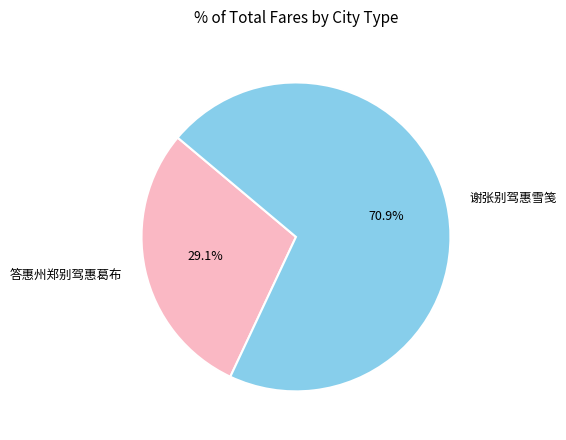

Is there any slice that represents more than half of the pie?

Yes